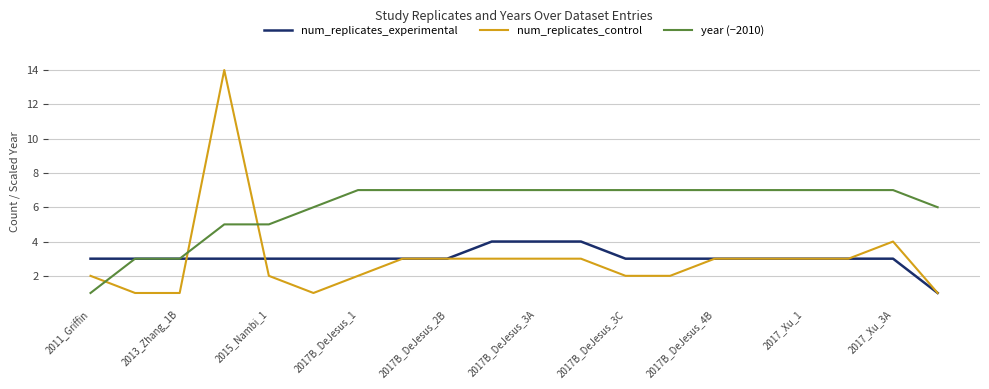

Count the num_replicates_experimental values in the range 3 to 4.

19